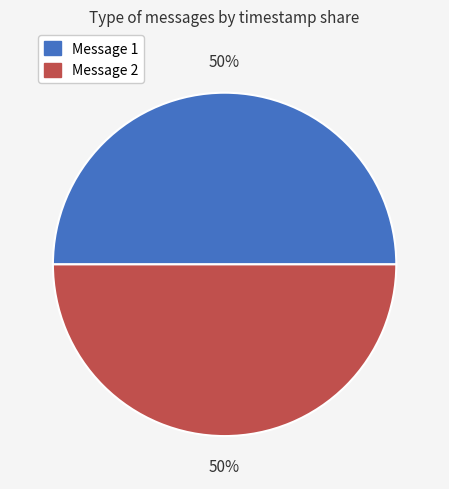

To the nearest percent, what is the average slice percentage?

50%